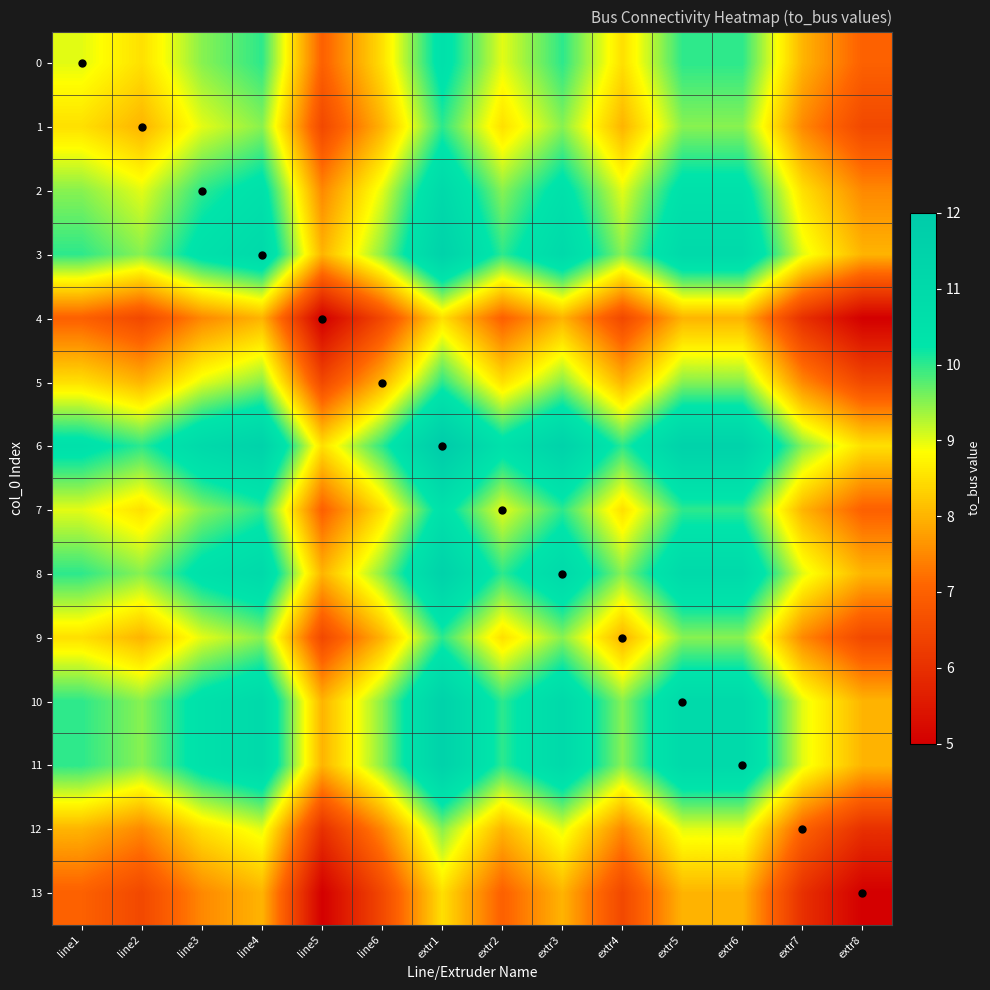

Reading left to right, list all the values displayed in this chart.

0: line1=9.0	line2=8.5	line3=9.5	line4=10.0	line5=7.0	line6=8.5	extr1=10.5	extr2=9.0	extr3=10.0	extr4=8.5	extr5=10.0	extr6=10.0	extr7=8.0	extr8=7.0
1: line1=8.5	line2=8.0	line3=9.0	line4=9.5	line5=6.5	line6=8.0	extr1=10.0	extr2=8.5	extr3=9.5	extr4=8.0	extr5=9.5	extr6=9.5	extr7=7.5	extr8=6.5
2: line1=9.5	line2=9.0	line3=10.0	line4=10.5	line5=7.5	line6=9.0	extr1=11.0	extr2=9.5	extr3=10.5	extr4=9.0	extr5=10.5	extr6=10.5	extr7=8.5	extr8=7.5
3: line1=10.0	line2=9.5	line3=10.5	line4=11.0	line5=8.0	line6=9.5	extr1=11.5	extr2=10.0	extr3=11.0	extr4=9.5	extr5=11.0	extr6=11.0	extr7=9.0	extr8=8.0
4: line1=7.0	line2=6.5	line3=7.5	line4=8.0	line5=5.0	line6=6.5	extr1=8.5	extr2=7.0	extr3=8.0	extr4=6.5	extr5=8.0	extr6=8.0	extr7=6.0	extr8=5.0
5: line1=8.5	line2=8.0	line3=9.0	line4=9.5	line5=6.5	line6=8.0	extr1=10.0	extr2=8.5	extr3=9.5	extr4=8.0	extr5=9.5	extr6=9.5	extr7=7.5	extr8=6.5
6: line1=10.5	line2=10.0	line3=11.0	line4=11.5	line5=8.5	line6=10.0	extr1=12.0	extr2=10.5	extr3=11.5	extr4=10.0	extr5=11.5	extr6=11.5	extr7=9.5	extr8=8.5
7: line1=9.0	line2=8.5	line3=9.5	line4=10.0	line5=7.0	line6=8.5	extr1=10.5	extr2=9.0	extr3=10.0	extr4=8.5	extr5=10.0	extr6=10.0	extr7=8.0	extr8=7.0
8: line1=10.0	line2=9.5	line3=10.5	line4=11.0	line5=8.0	line6=9.5	extr1=11.5	extr2=10.0	extr3=11.0	extr4=9.5	extr5=11.0	extr6=11.0	extr7=9.0	extr8=8.0
9: line1=8.5	line2=8.0	line3=9.0	line4=9.5	line5=6.5	line6=8.0	extr1=10.0	extr2=8.5	extr3=9.5	extr4=8.0	extr5=9.5	extr6=9.5	extr7=7.5	extr8=6.5
10: line1=10.0	line2=9.5	line3=10.5	line4=11.0	line5=8.0	line6=9.5	extr1=11.5	extr2=10.0	extr3=11.0	extr4=9.5	extr5=11.0	extr6=11.0	extr7=9.0	extr8=8.0
11: line1=10.0	line2=9.5	line3=10.5	line4=11.0	line5=8.0	line6=9.5	extr1=11.5	extr2=10.0	extr3=11.0	extr4=9.5	extr5=11.0	extr6=11.0	extr7=9.0	extr8=8.0
12: line1=8.0	line2=7.5	line3=8.5	line4=9.0	line5=6.0	line6=7.5	extr1=9.5	extr2=8.0	extr3=9.0	extr4=7.5	extr5=9.0	extr6=9.0	extr7=7.0	extr8=6.0
13: line1=7.0	line2=6.5	line3=7.5	line4=8.0	line5=5.0	line6=6.5	extr1=8.5	extr2=7.0	extr3=8.0	extr4=6.5	extr5=8.0	extr6=8.0	extr7=6.0	extr8=5.0